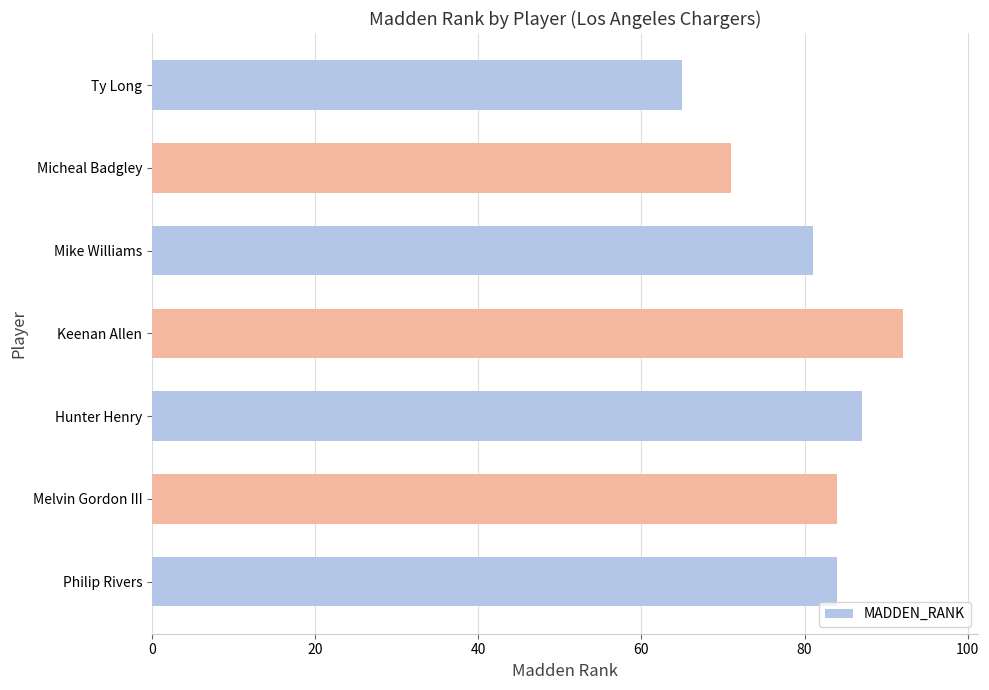

Where is the data nearest to the value 78?

Mike Williams